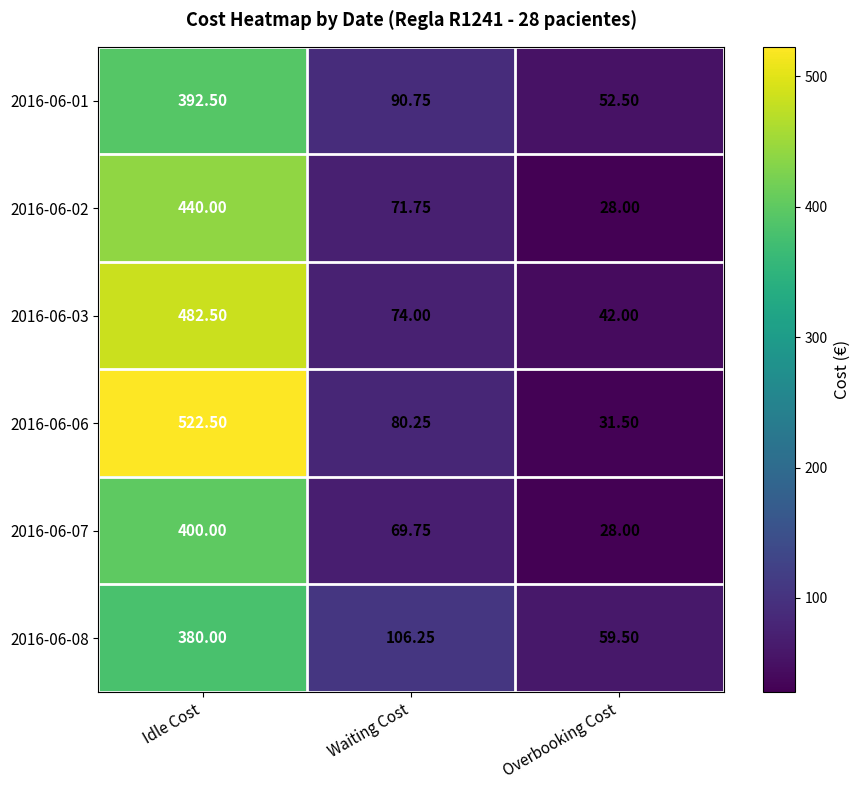

What is the difference between the highest and lowest values at Idle Cost?

142.5